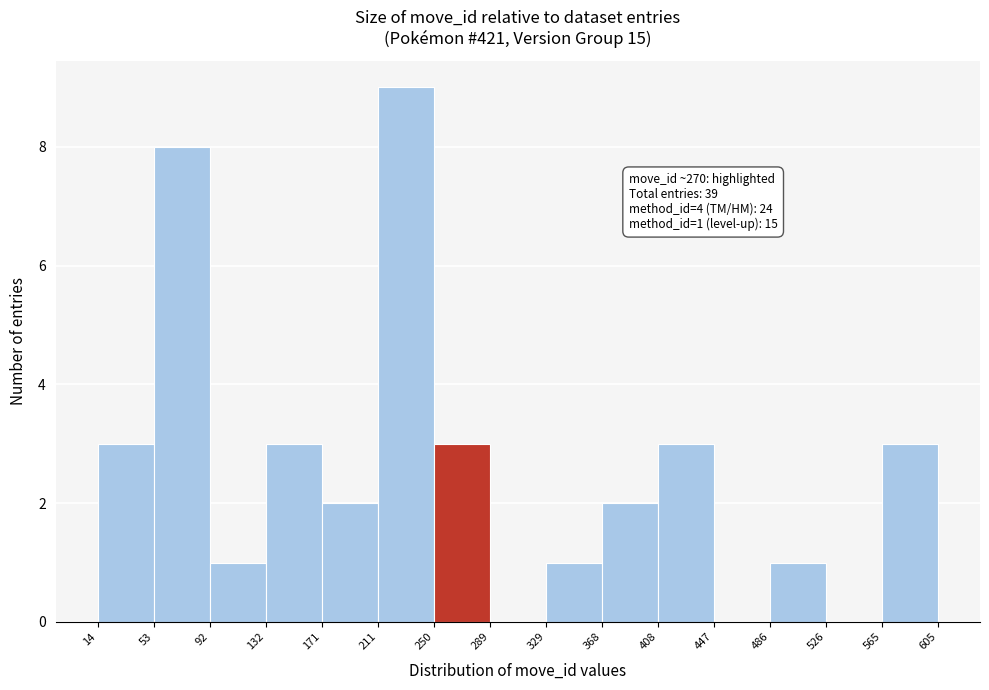

Over which range of the x-axis is the bar tallest?

211 to 250